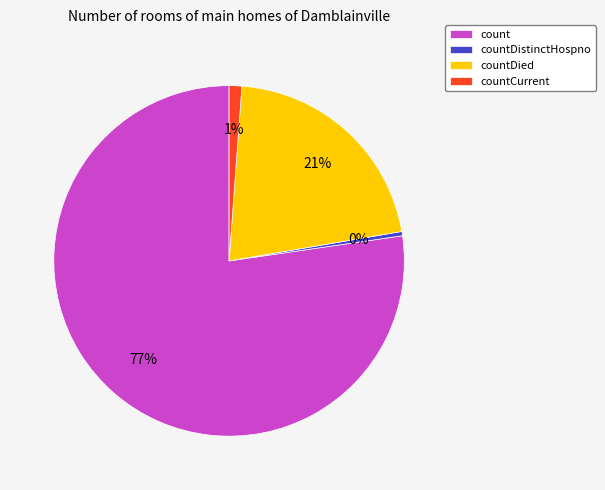

Which slice is the smallest?

countDistinctHospno